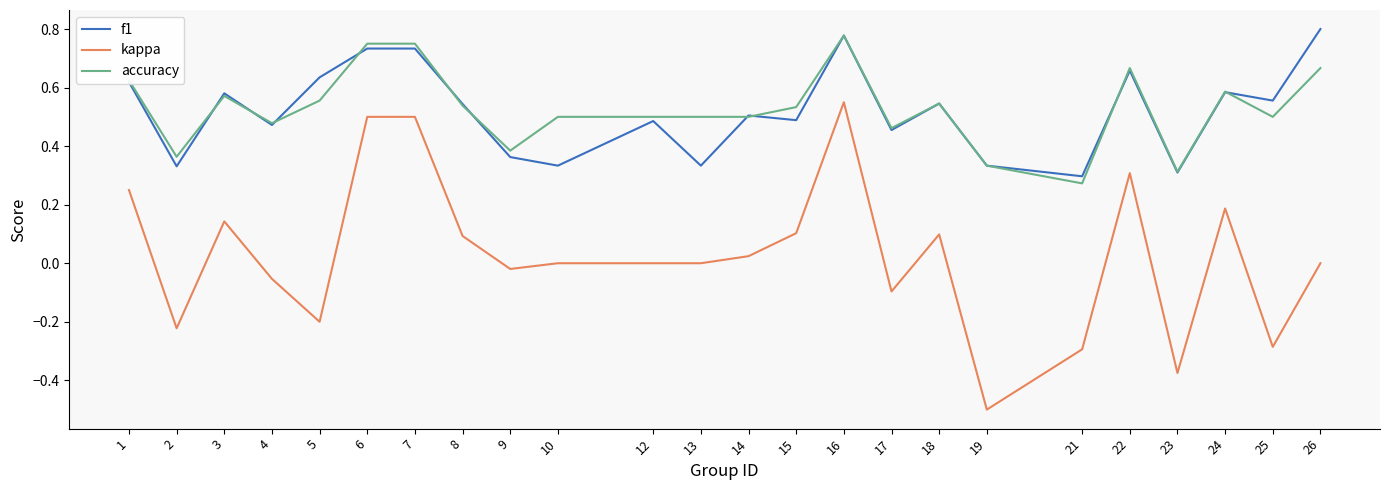

What is the total value across all series at 18?

1.2